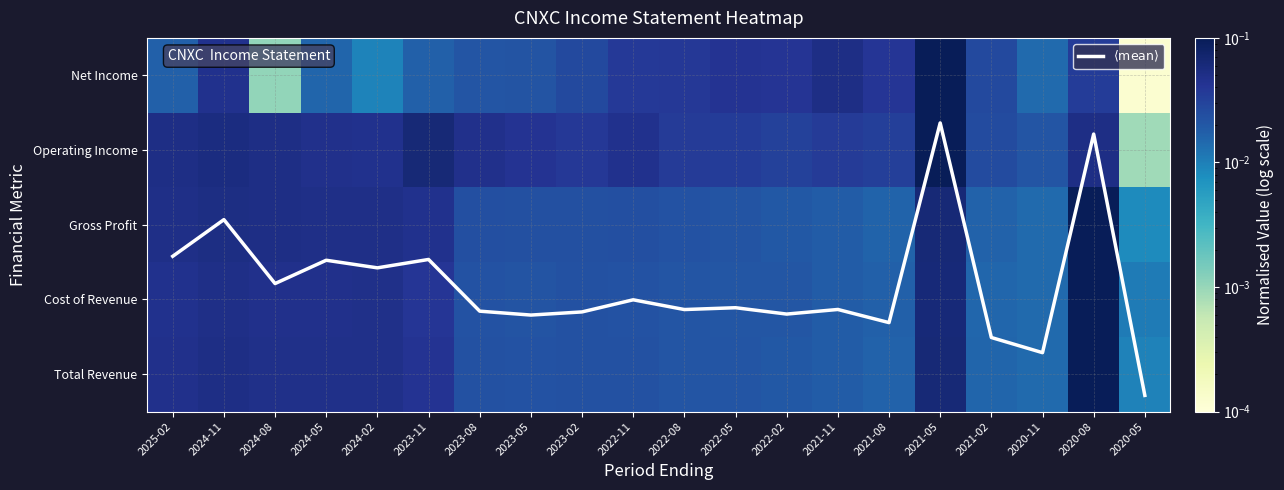

The value of Gross Profit at 2024-02 is 0.0. True or false?

False